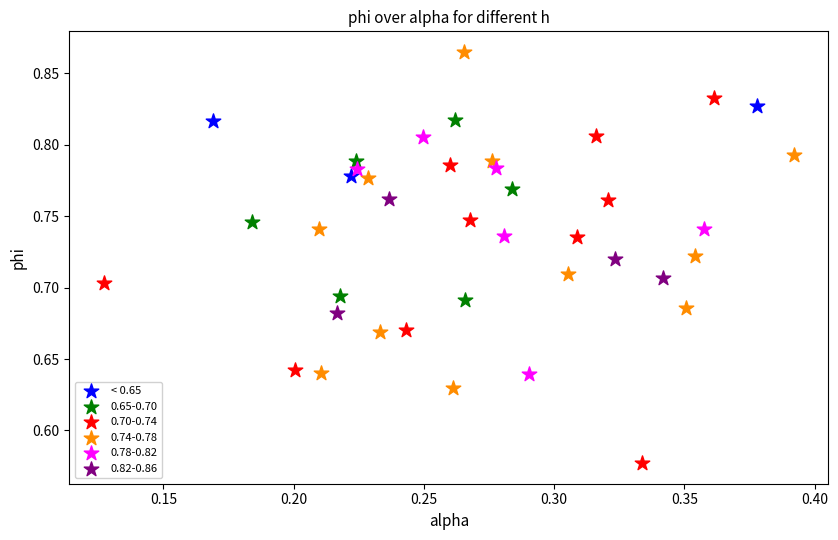

Which series reaches the maximum Y coordinate?

0.74-0.78